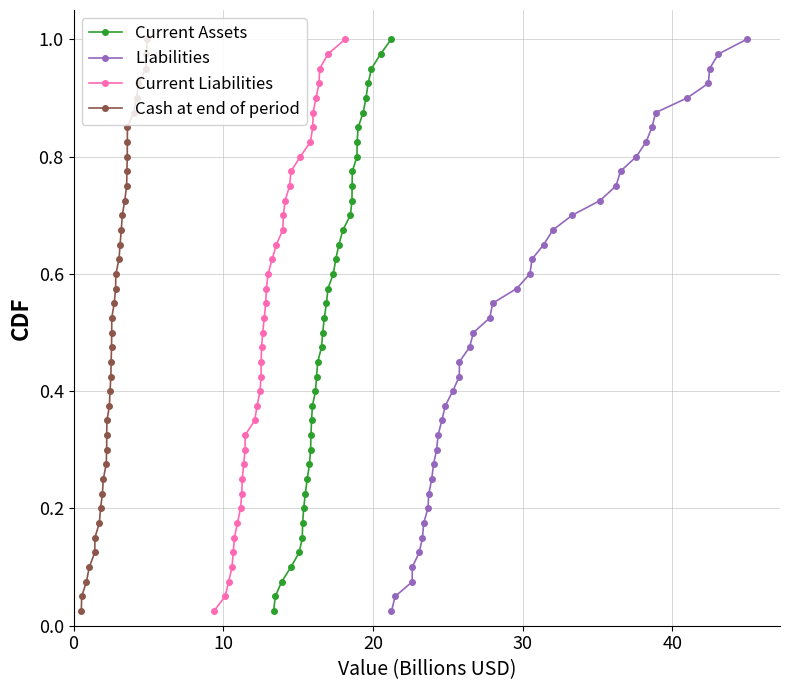

True or false: Current Assets has more than 1 points higher than both neighbors.

False